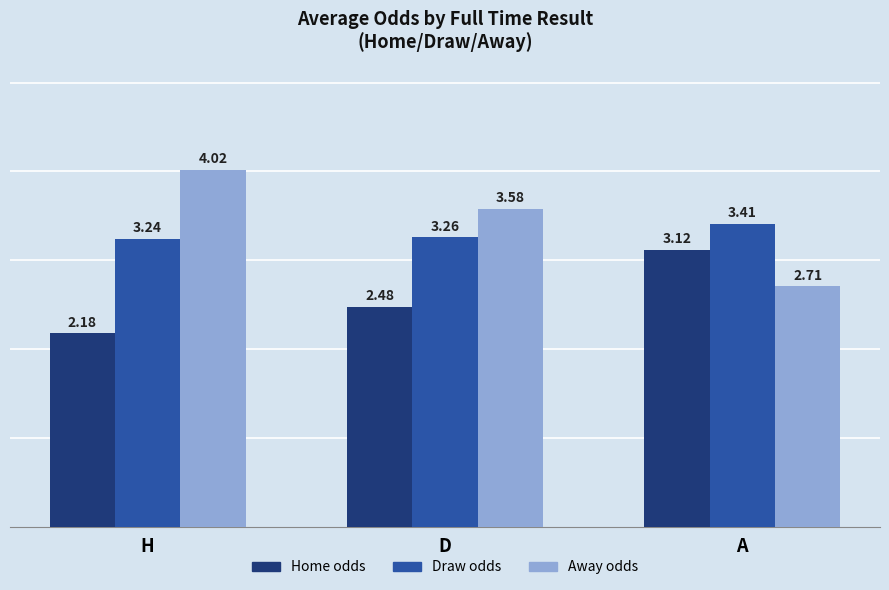

At how many categories does at least one series exceed 3?

3